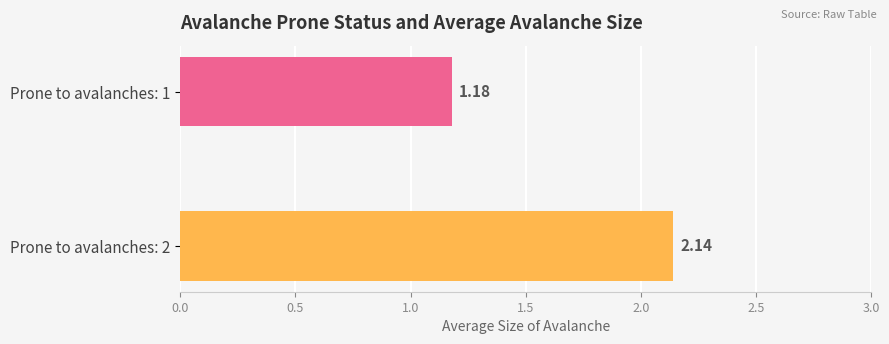

How many bars are there in total?

2